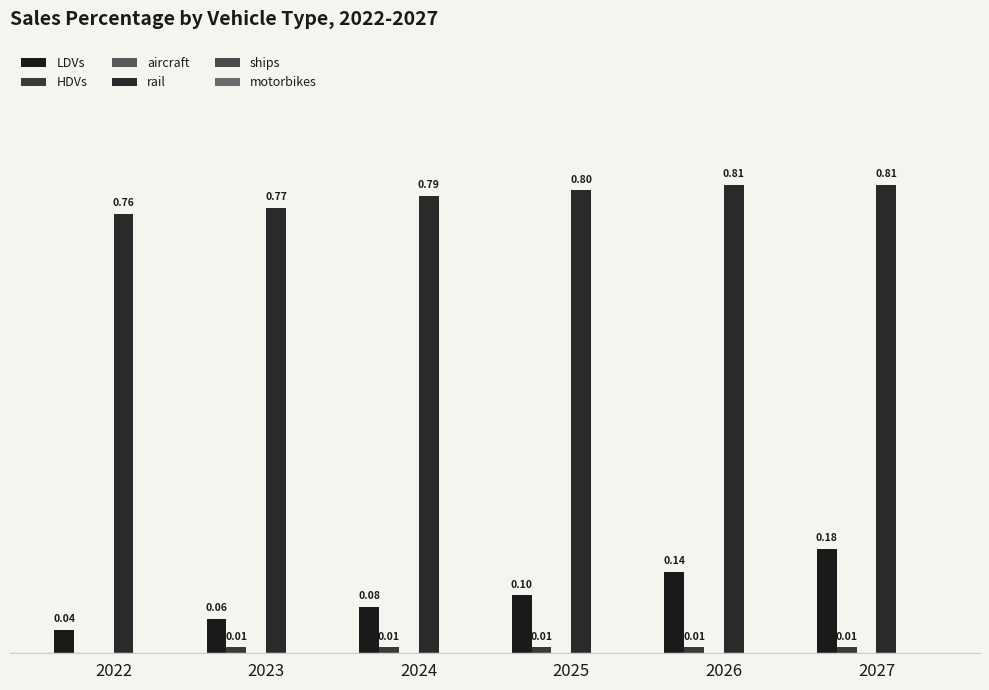

At which category is the sum across all series the highest?

2027